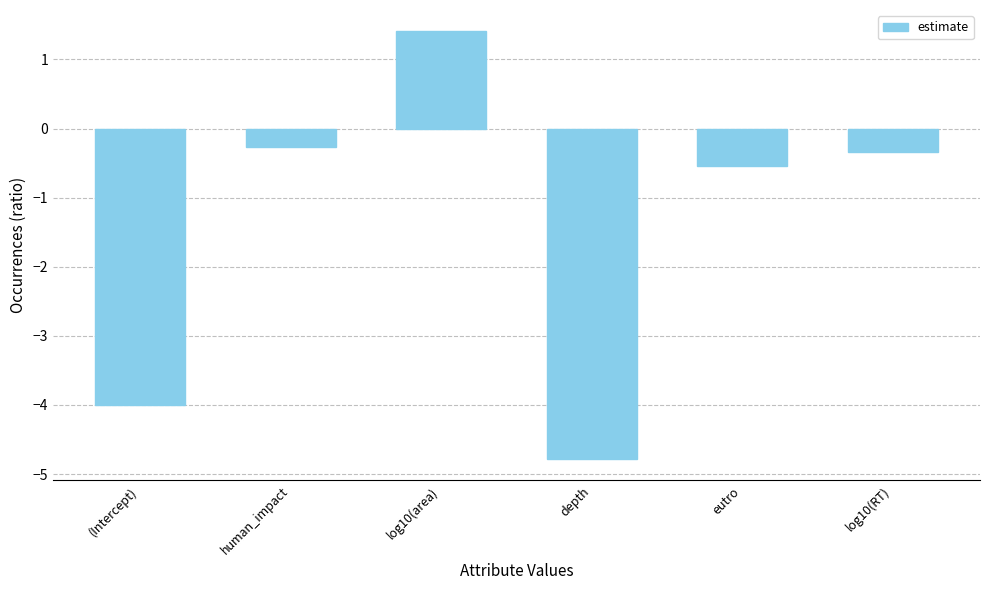

Reading left to right, extract all data points from this chart.

-4.0	-0.3	1.4	-4.8	-0.5	-0.3